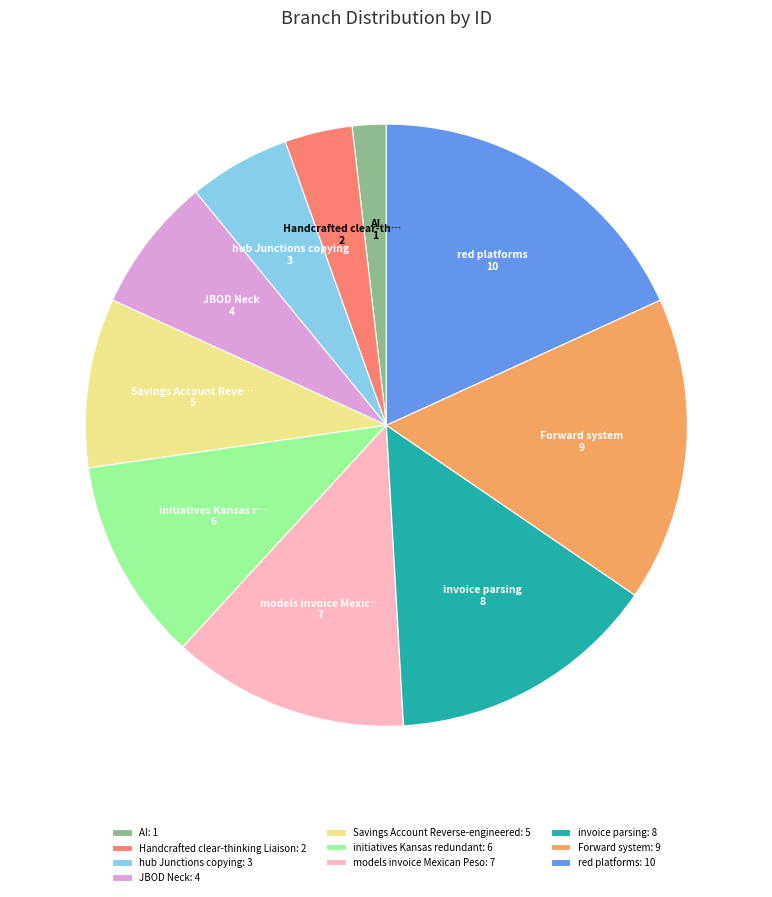

True or false: red platforms: 10 accounts for 29% of the total.

False